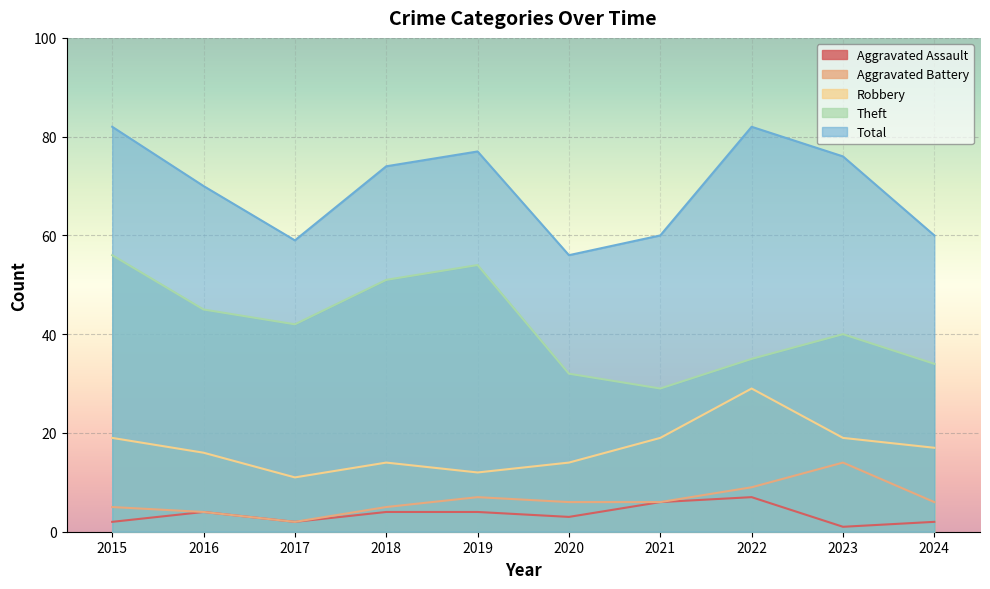

List the labels in order of Total value, smallest first.

2020, 2017, 2021, 2024, 2016, 2018, 2023, 2019, 2015, 2022